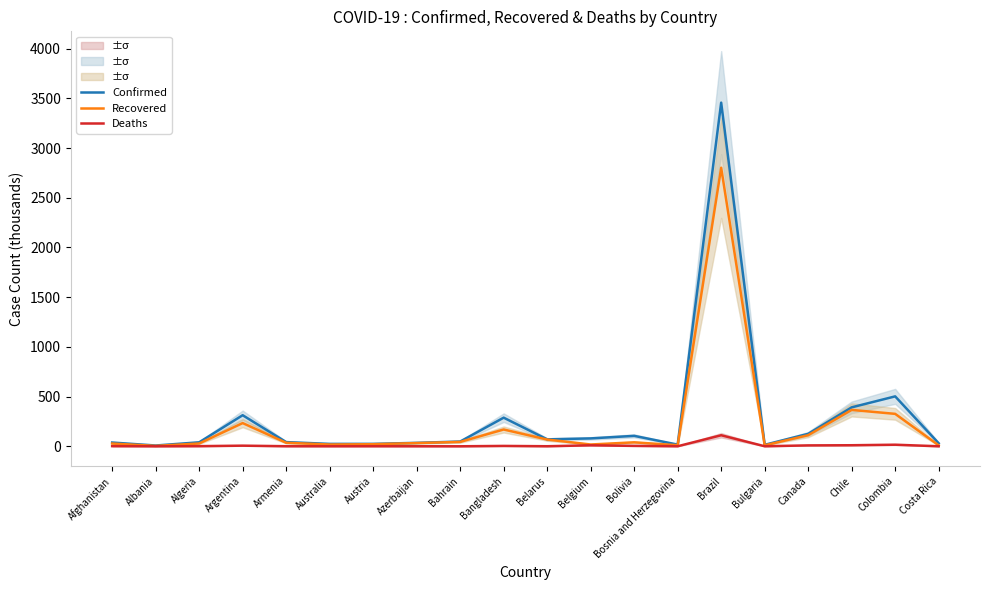

Reading left to right, extract all data points from this chart.

Confirmed: 37.9	8.0	40.3	312.7	42.3	24.2	24.4	34.8	48.0	288.0	70.0	79.5	105.0	17.0	3456.7	14.8	125.4	391.8	502.2	30.4
Recovered: 27.7	4.0	28.3	233.7	35.5	17.9	21.1	32.5	44.3	169.0	67.9	18.1	40.0	10.9	2801.9	9.9	111.6	366.1	326.3	9.7
Deaths: 1.4	0.2	1.4	6.4	0.8	0.5	0.7	0.5	0.2	3.8	0.6	10.0	4.2	0.5	111.1	0.5	9.1	10.7	16.0	0.3